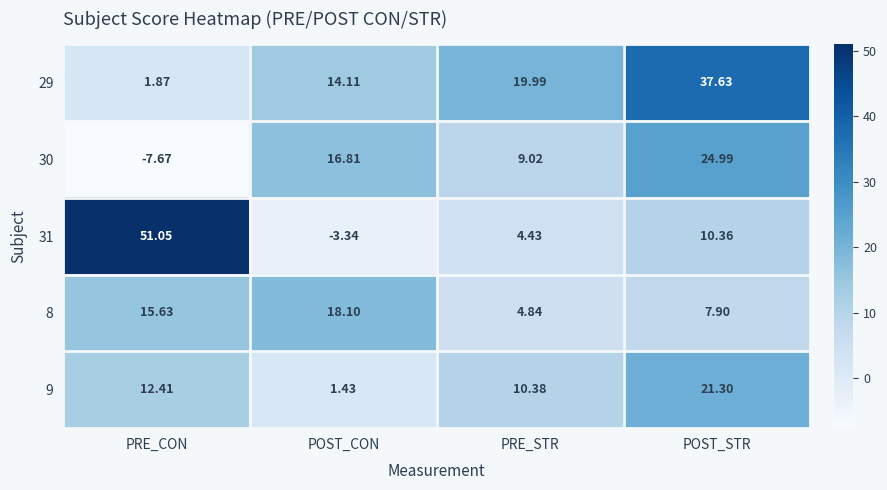

At POST_CON, list the series in order from smallest to largest.

31, 9, 29, 30, 8